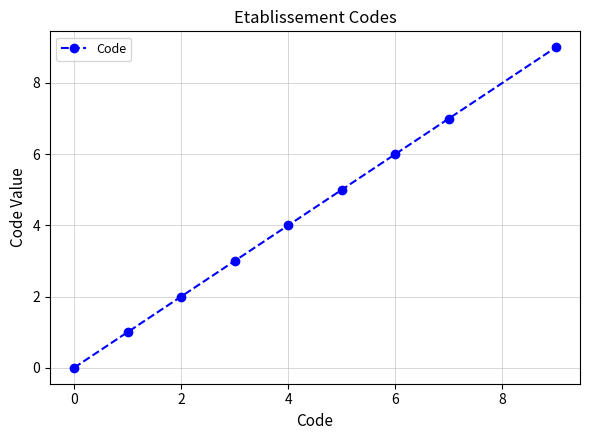

Does the chart display data point markers on the line(s)?

Yes